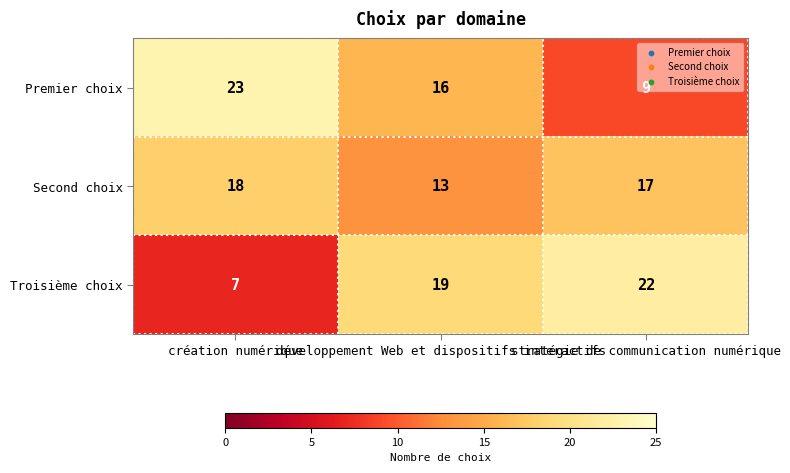

How many values in the Second choix series are below 17?

1